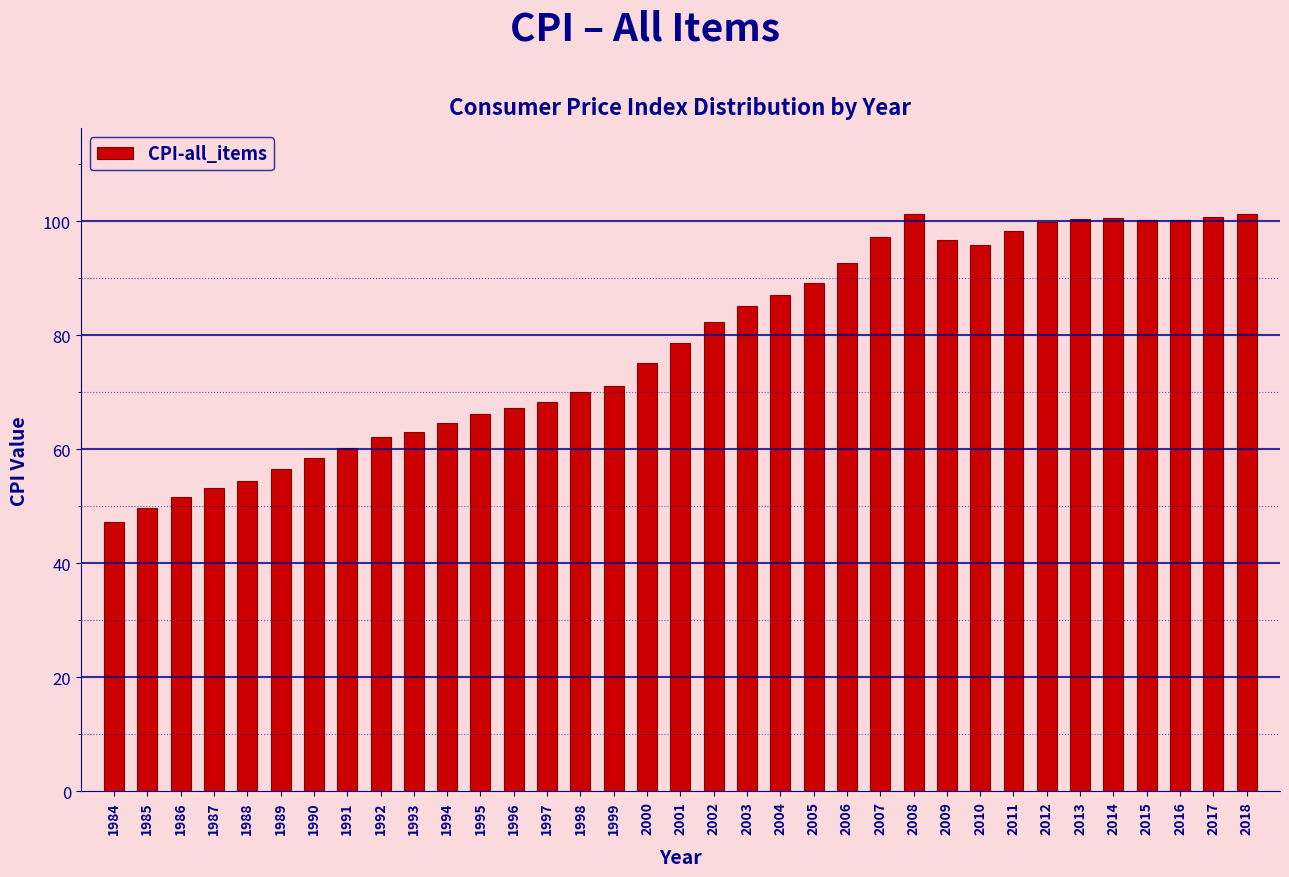

What is the value of the 6th bar from the left?

56.6